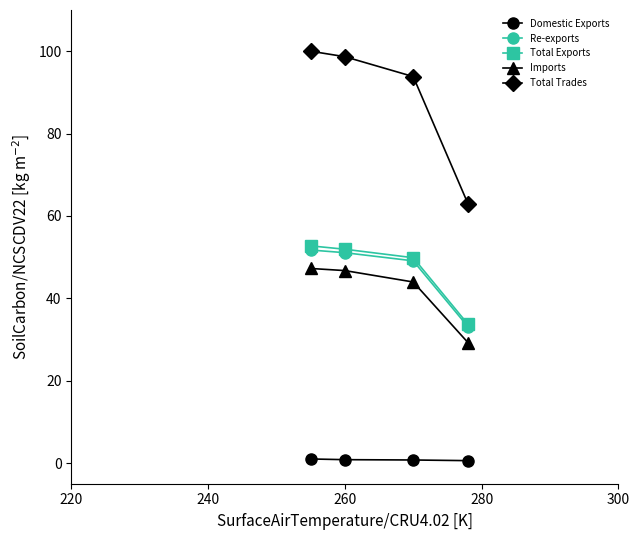

Which series has the largest total across all categories?

Total Trades